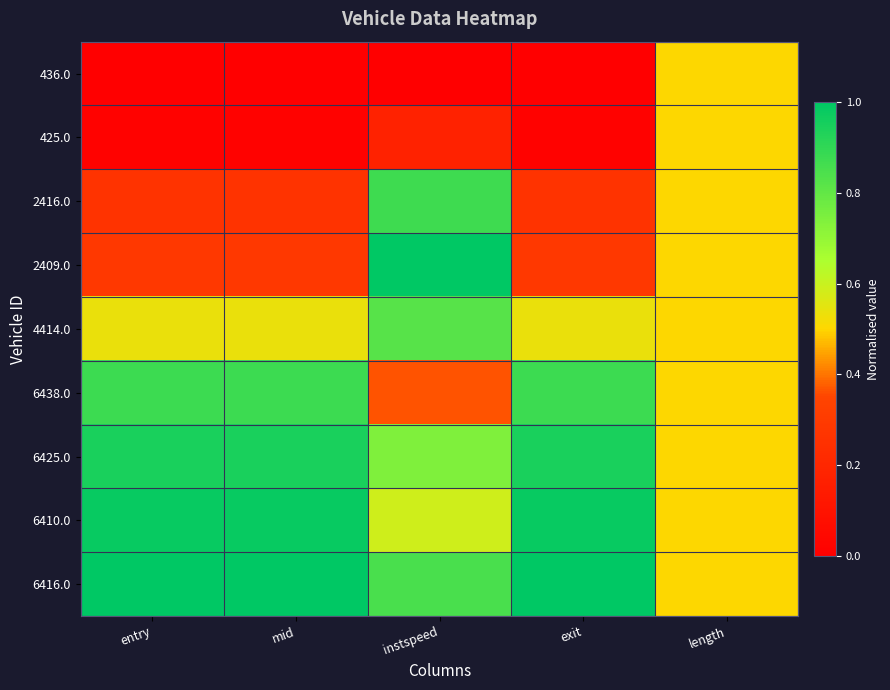

At which category does the chart reach its minimum across all series?

entry